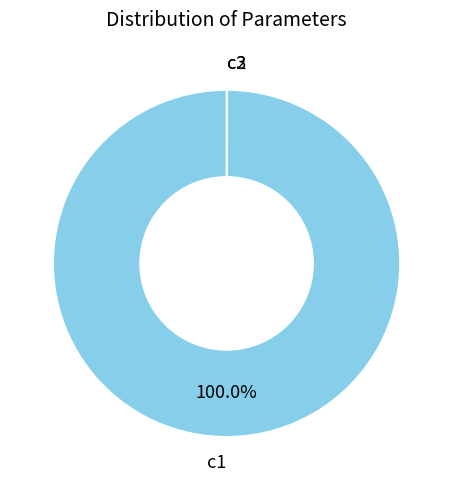

Is there a majority slice in this chart?

Yes